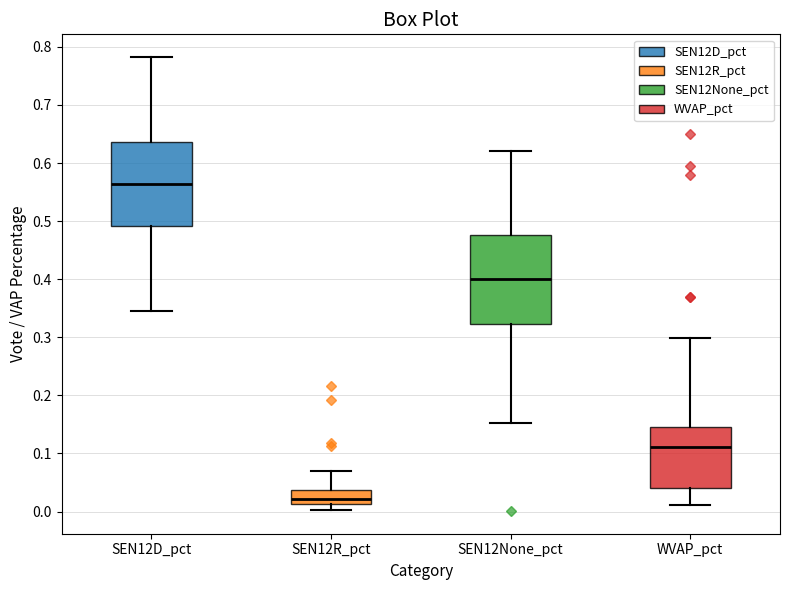

Reading left to right, read every box against the y-axis: the position of its median line, the range the box covers, and the ends of its whiskers. The values are not printed on the chart, so give them approximately, as read against the axis.

SEN12D_pct: median 0.56, box 0.49 to 0.64, whiskers 0.34 to 0.78
SEN12R_pct: median 0.02, box 0.01 to 0.04, whiskers 0.00 to 0.07
SEN12None_pct: median 0.40, box 0.32 to 0.48, whiskers 0.15 to 0.62
WVAP_pct: median 0.11, box 0.04 to 0.15, whiskers 0.01 to 0.30